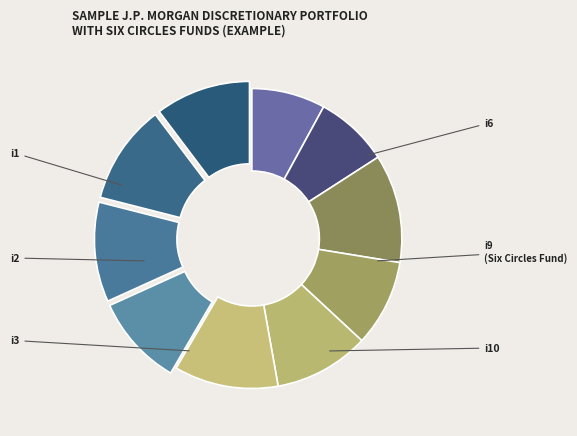

How many segments does this pie chart have?

10